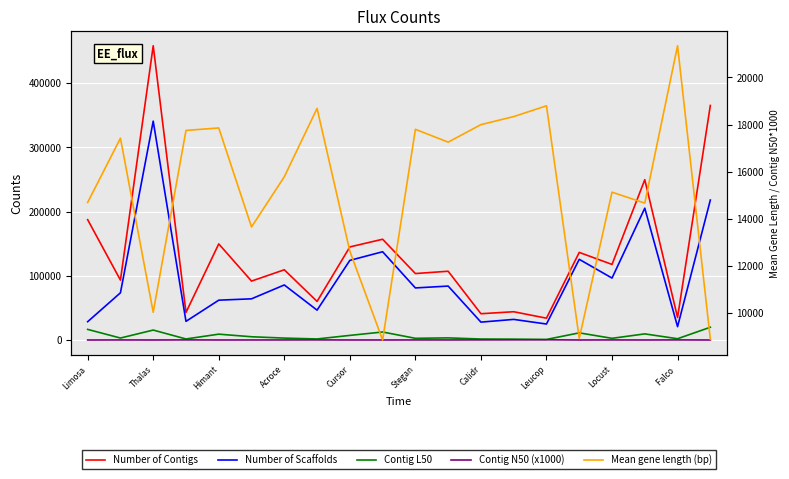

At how many categories does at least one series exceed 166078?

4